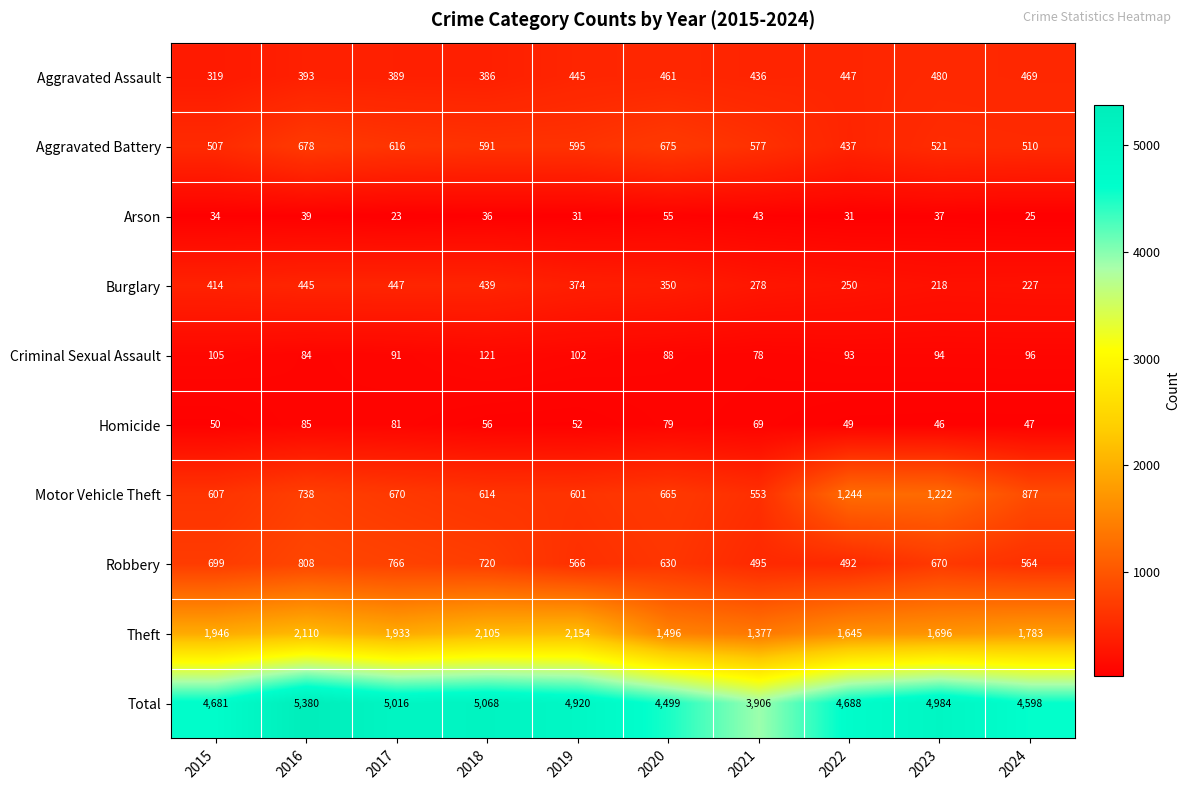

At how many categories does at least one series exceed 561?

10